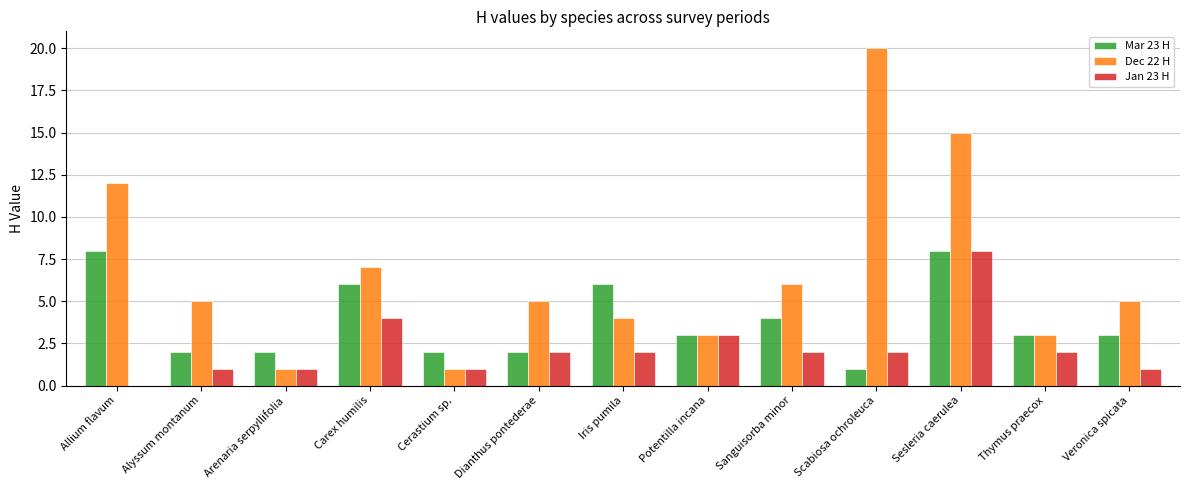

Reading left to right, extract all data points from this chart.

Mar 23 H: 8	2	2	6	2	2	6	3	4	1	8	3	3
Dec 22 H: 12	5	1	7	1	5	4	3	6	20	15	3	5
Jan 23 H: 0	1	1	4	1	2	2	3	2	2	8	2	1